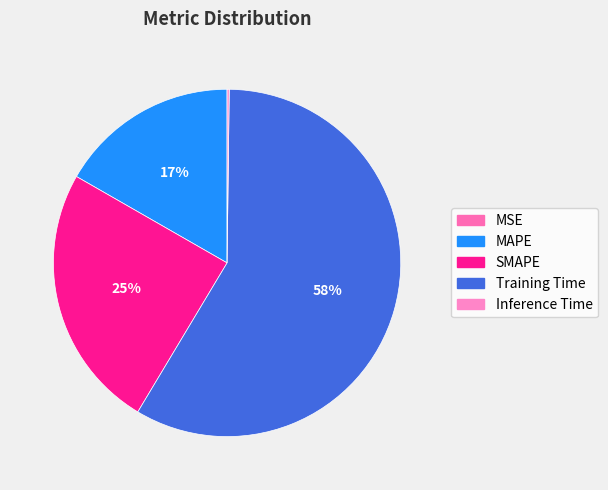

To the nearest percent, what is the difference between the largest and smallest slice percentages?

58%